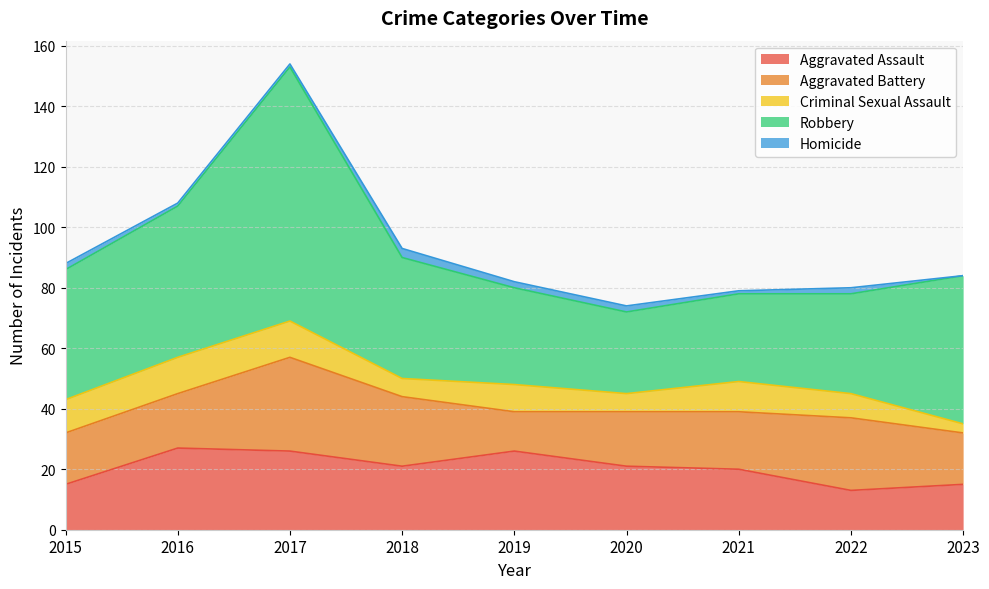

True or false: Aggravated Battery and Aggravated Assault intersect in this chart.

True